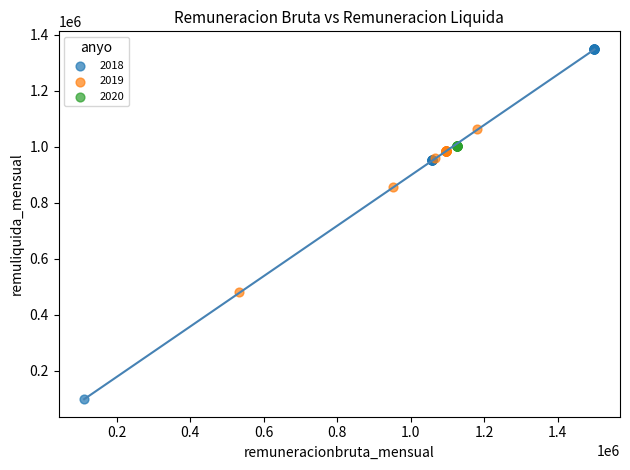

Which series reaches the maximum Y coordinate?

2018